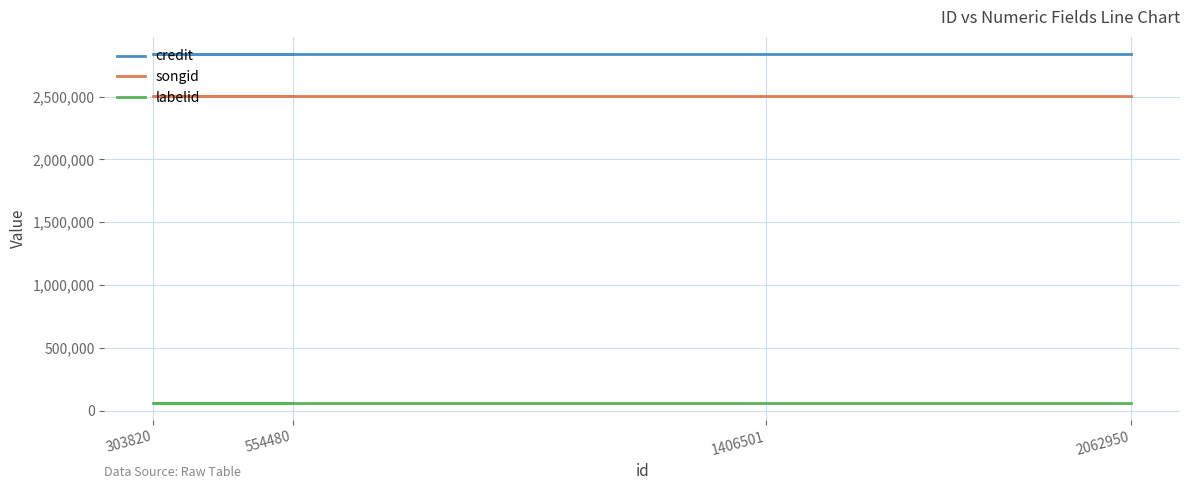

What is the spread (max minus min) of values at 2062950?

2772611